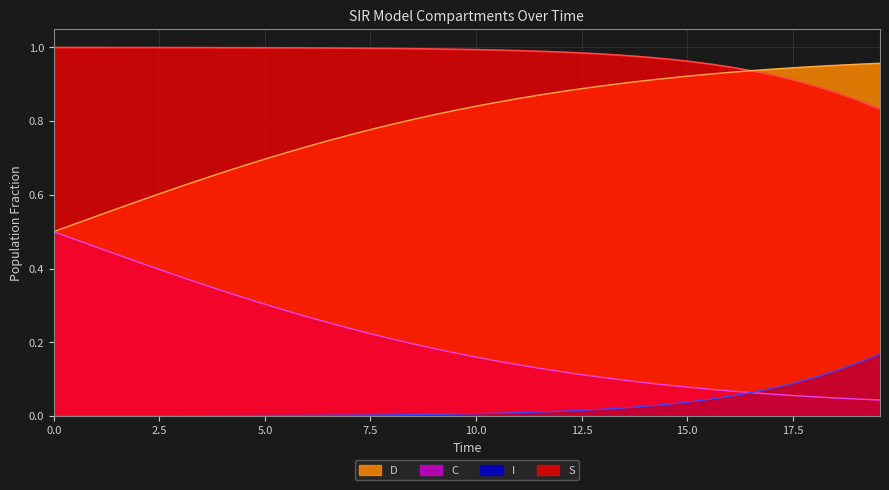

How many lines are shown in the chart?

4